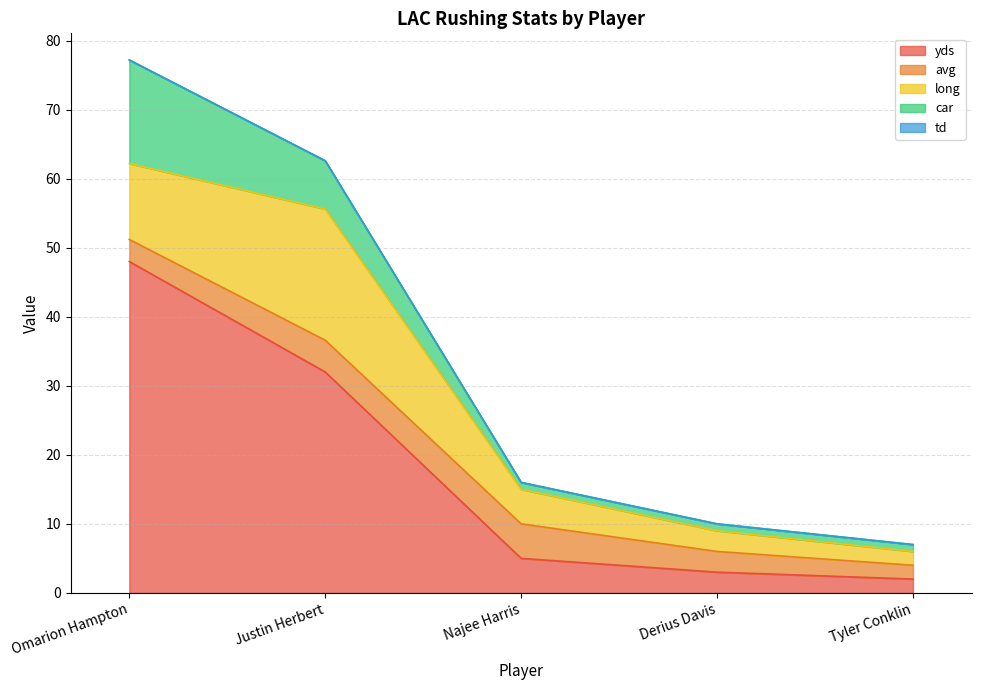

What are all the series names shown in the legend?

yds, avg, long, car, td